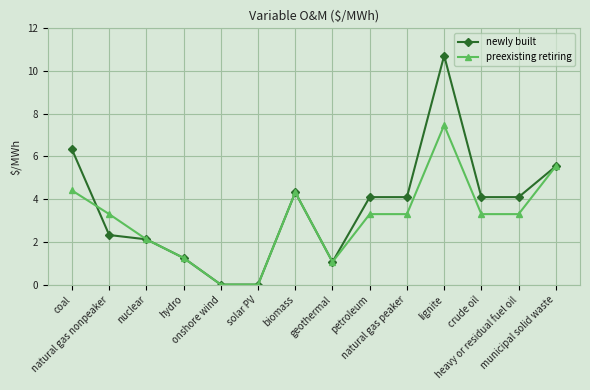

List the series in order of their peak value, lowest first.

preexisting retiring, newly built